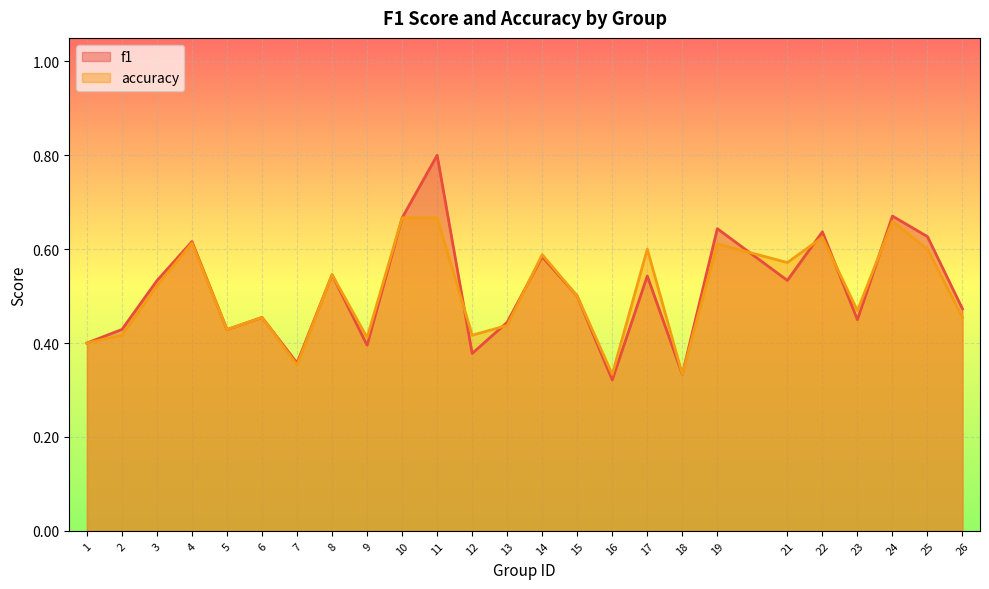

How many categories are shown in the chart?

25